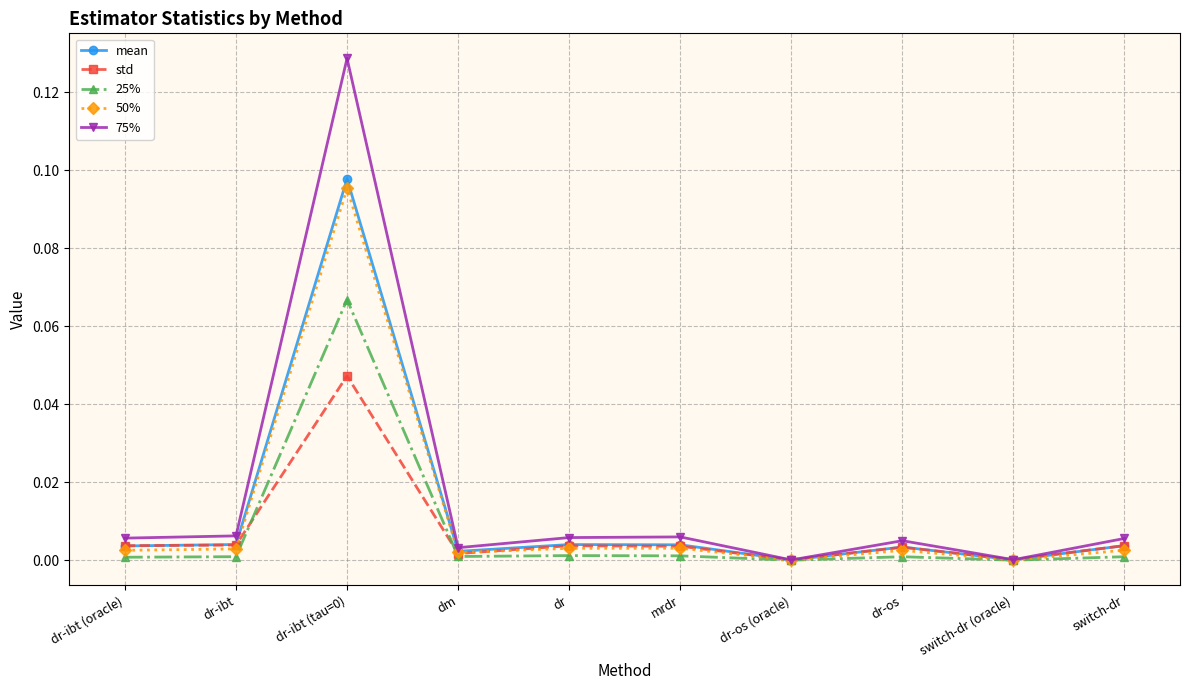

True or false: mean has more than 2 interior local peaks.

True